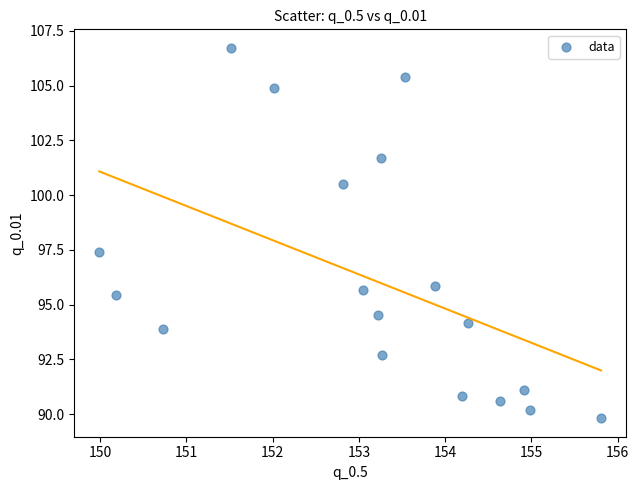

What is the range of Y values (max minus min)?

16.9